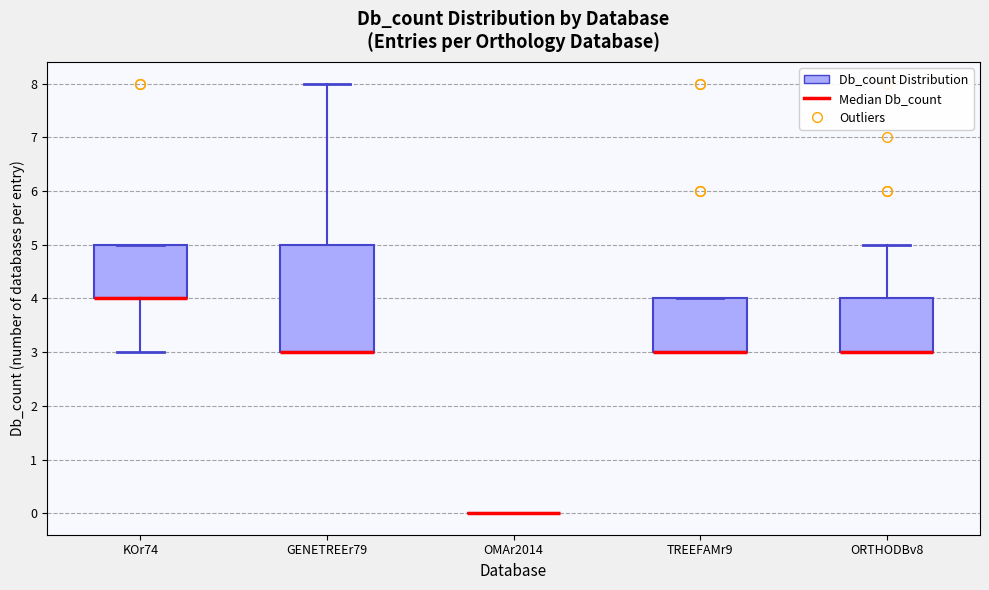

Comparing the boxes themselves (not the whiskers), which one is the tallest?

GENETREEr79